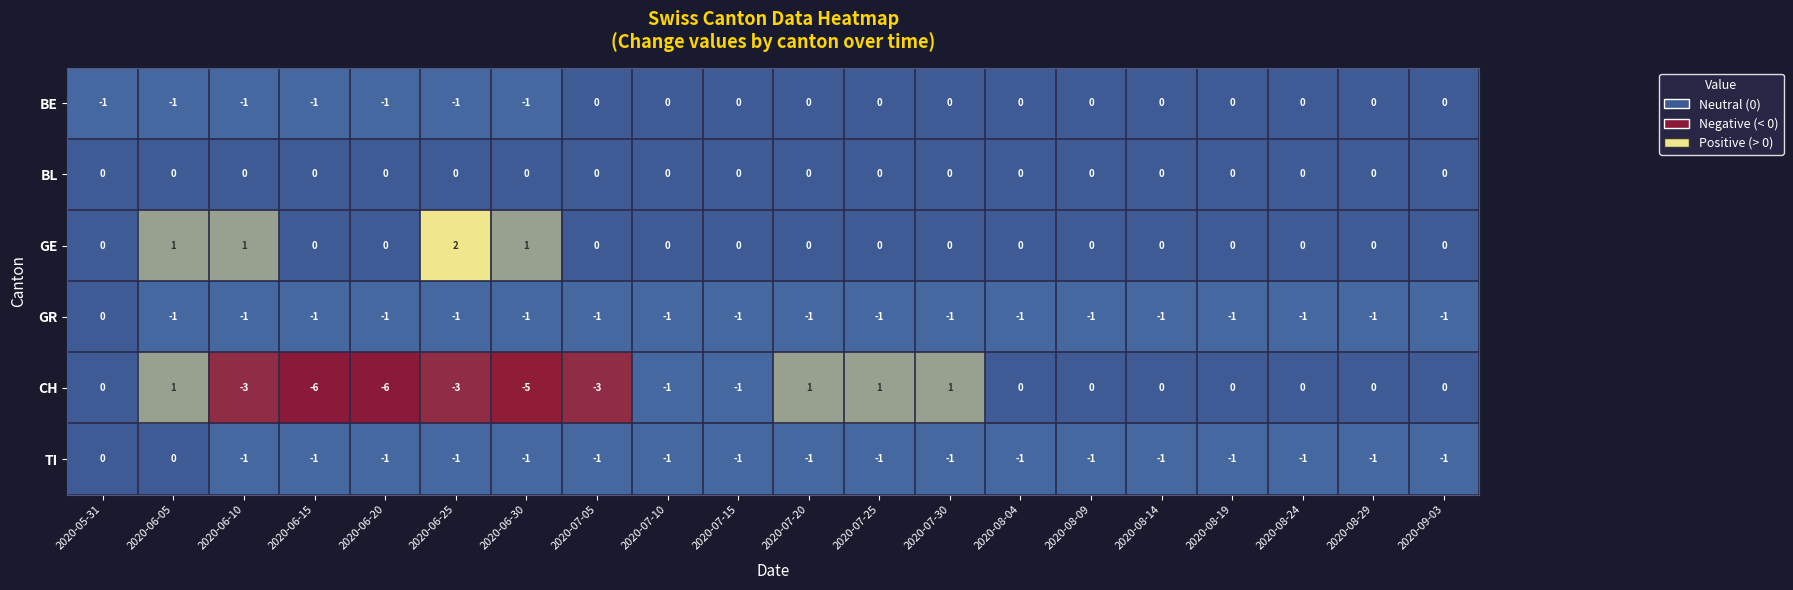

Count the BE values in the range -1 to 0.

20